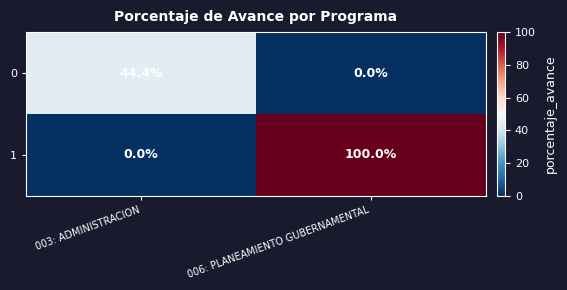

How many data points does each series have?

2